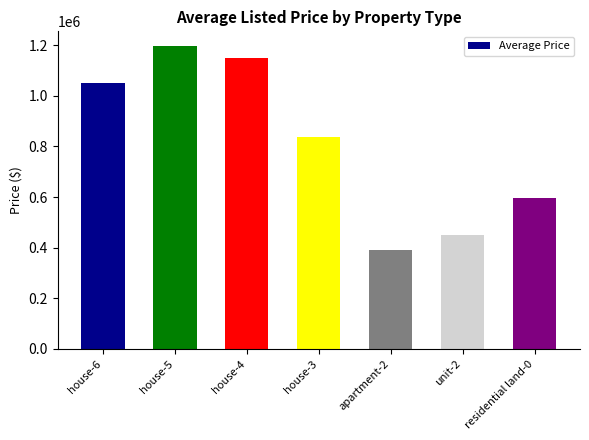

At which category does the chart reach its peak across all series?

house-5